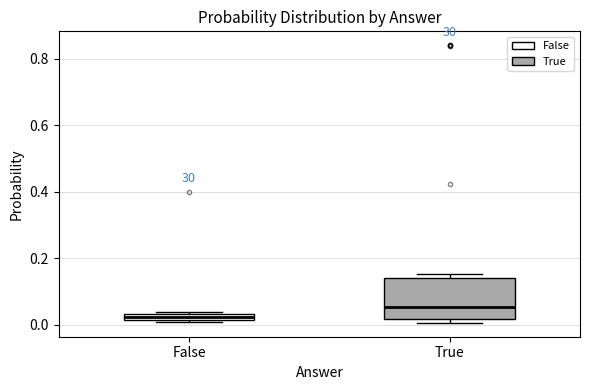

Comparing the boxes themselves (not the whiskers), which one is the tallest?

True